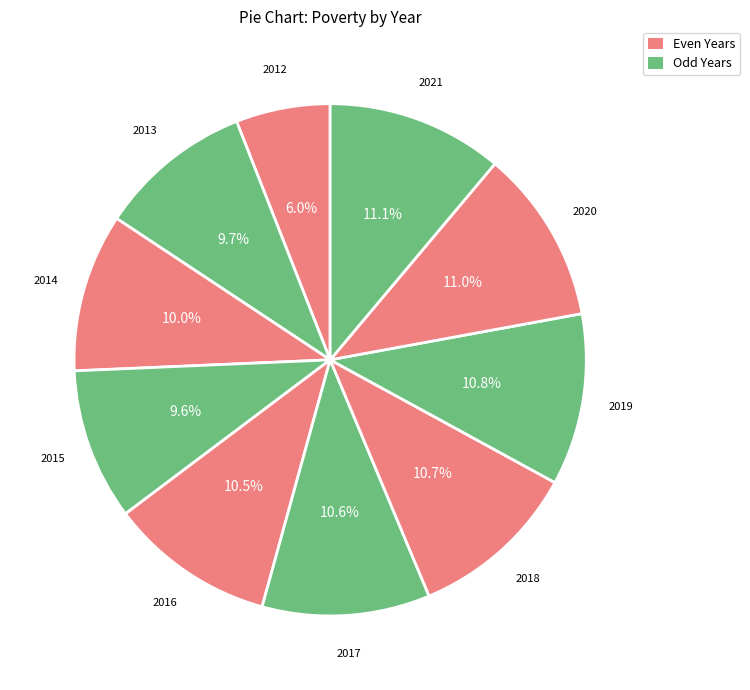

Count the number of slices in the pie.

10